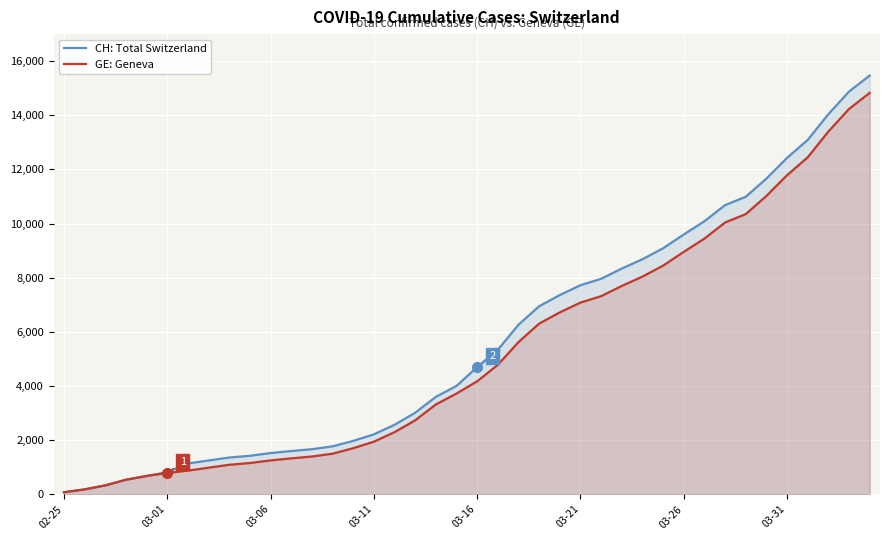

How many lines are shown in the chart?

2